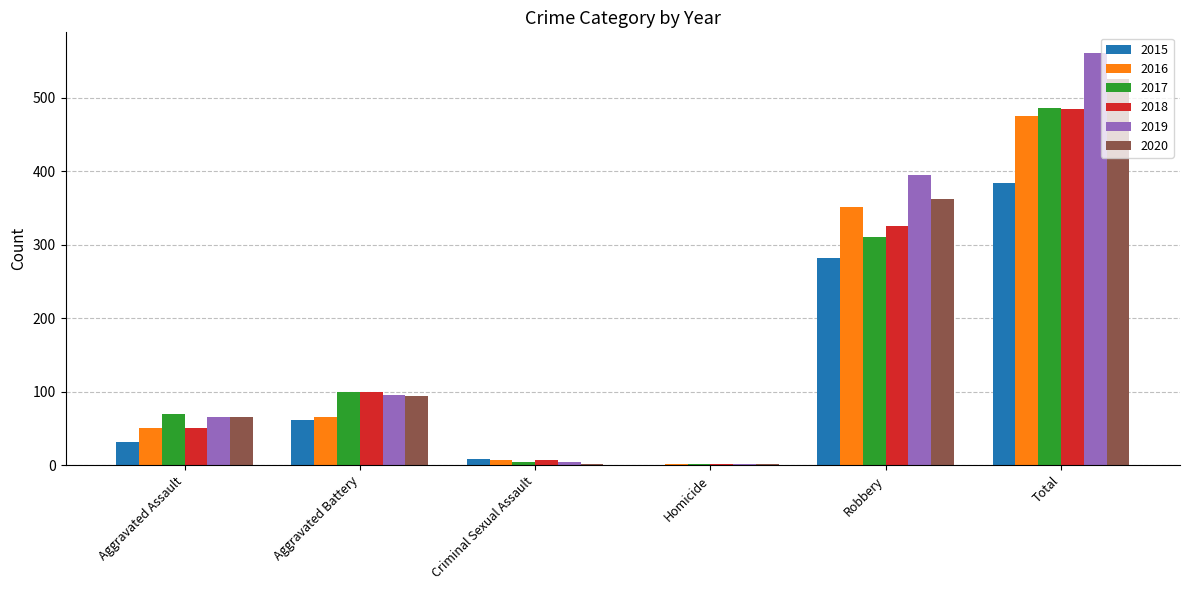

At which category is the sum across all series the highest?

Total